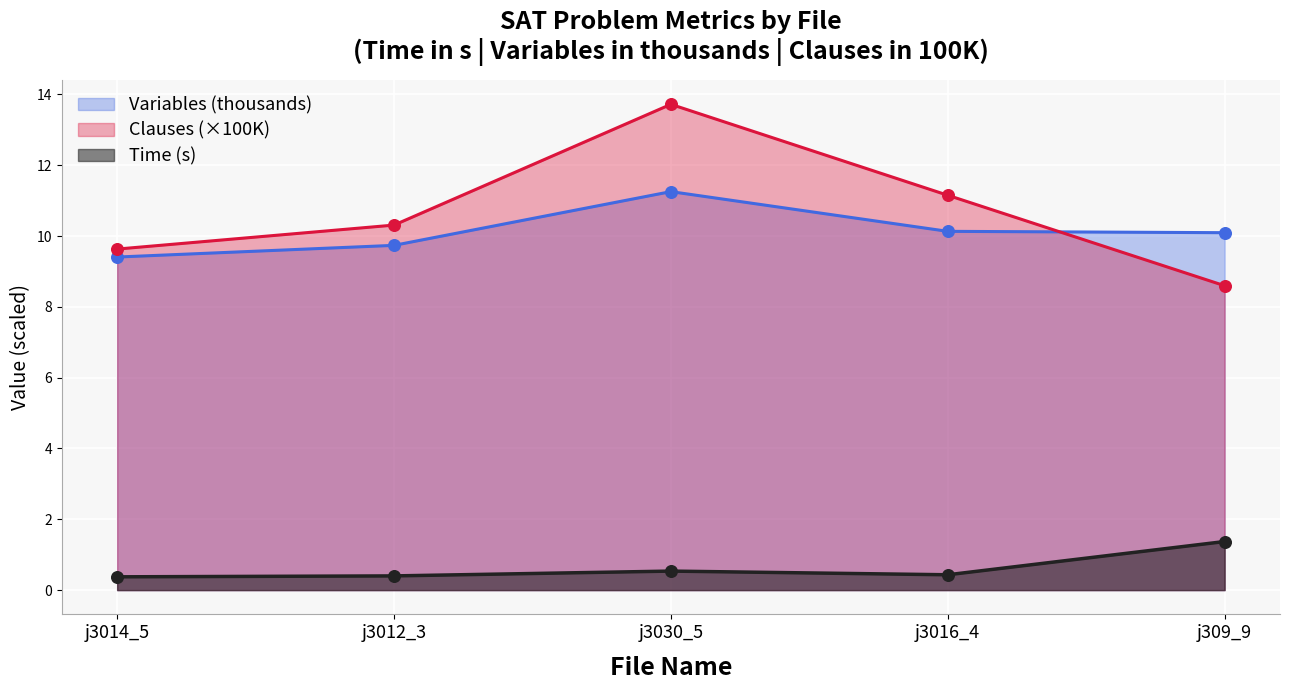

What are all the series names shown in the legend?

Variables (thousands), Clauses (×100K), Time (s)